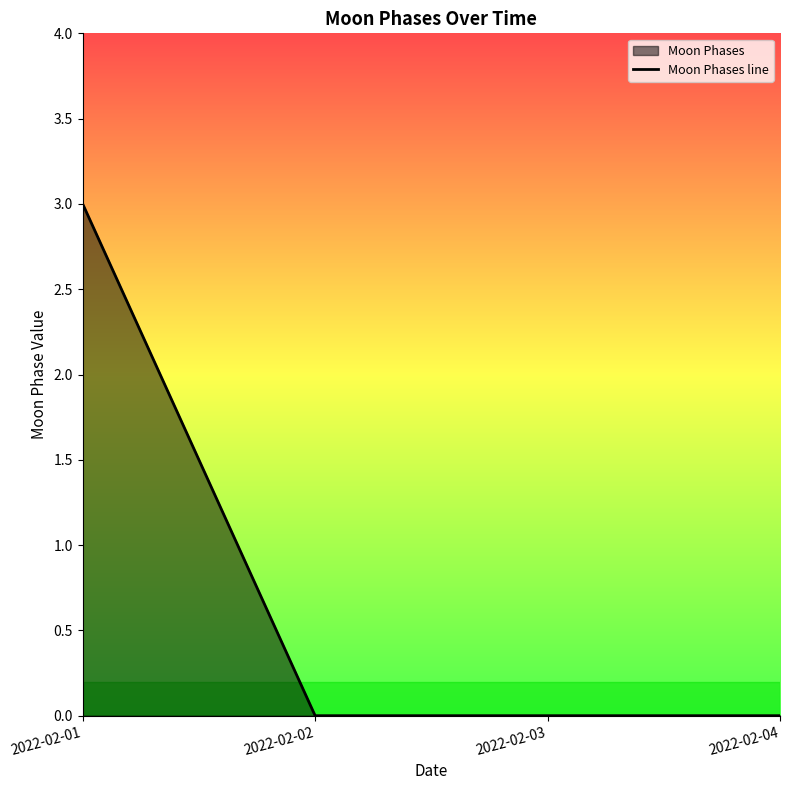

What is the maximum value shown in the chart?

3